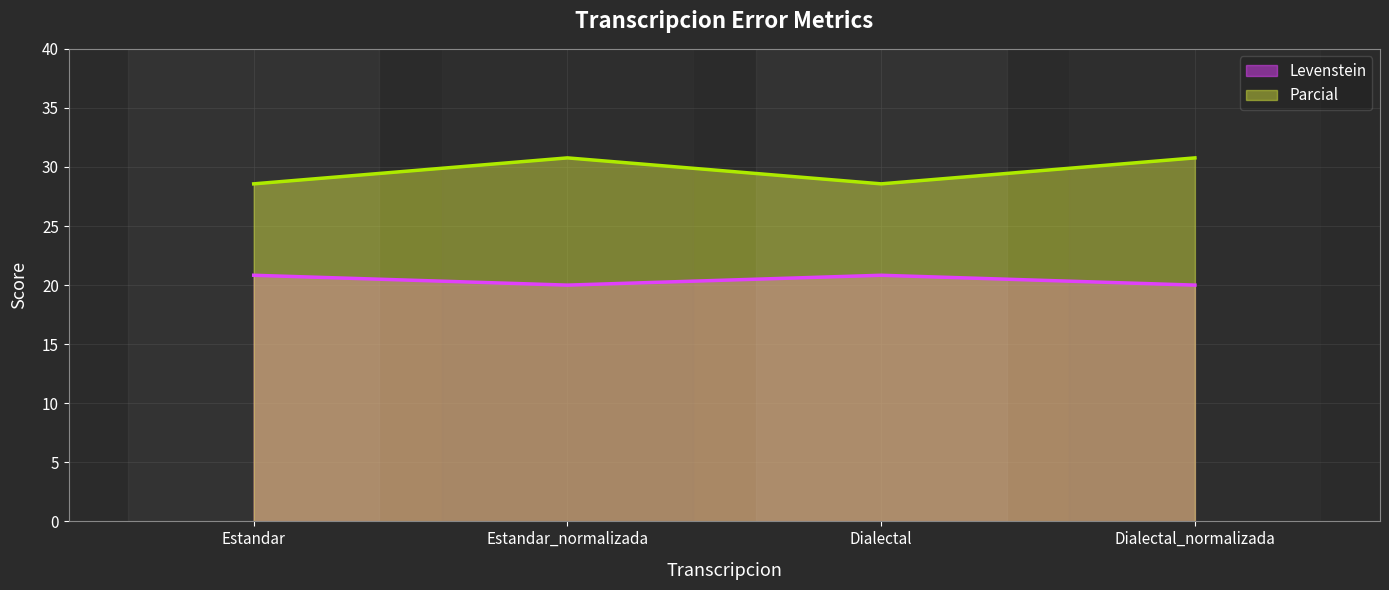

The value of Parcial at Estandar is 49.5. True or false?

False